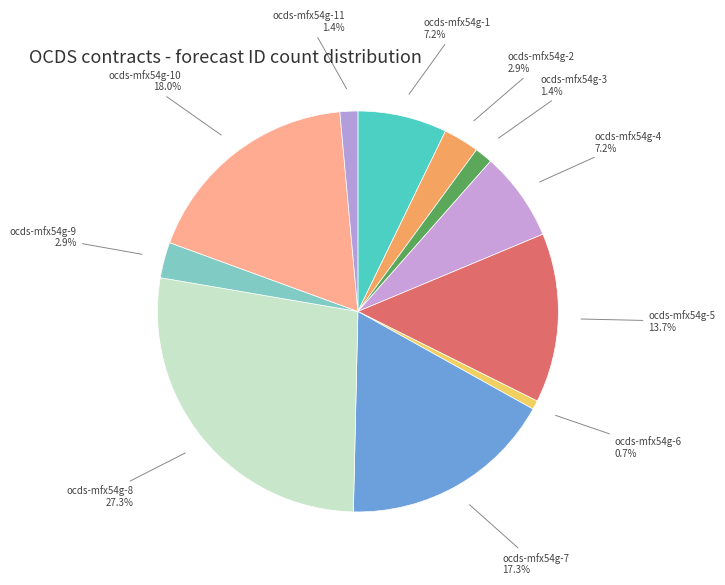

How many segments does this pie chart have?

11